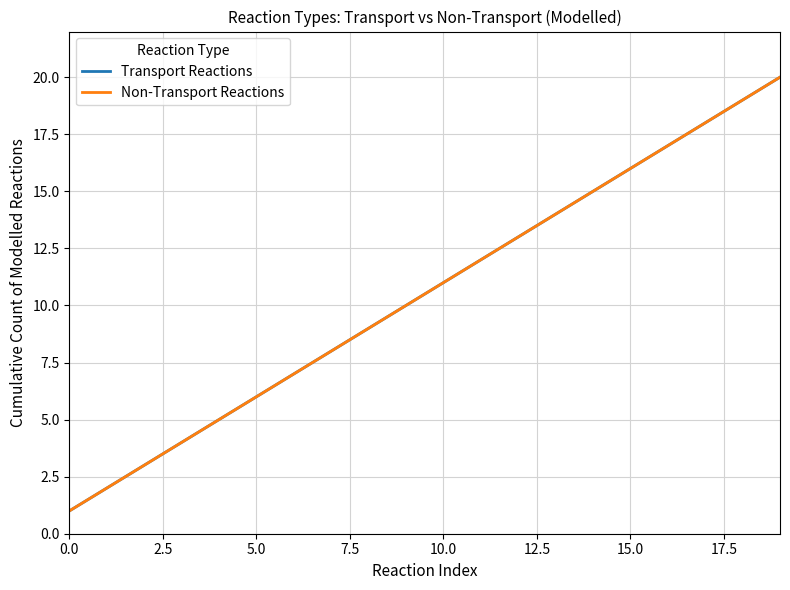

Does the chart display data point markers on the line(s)?

No